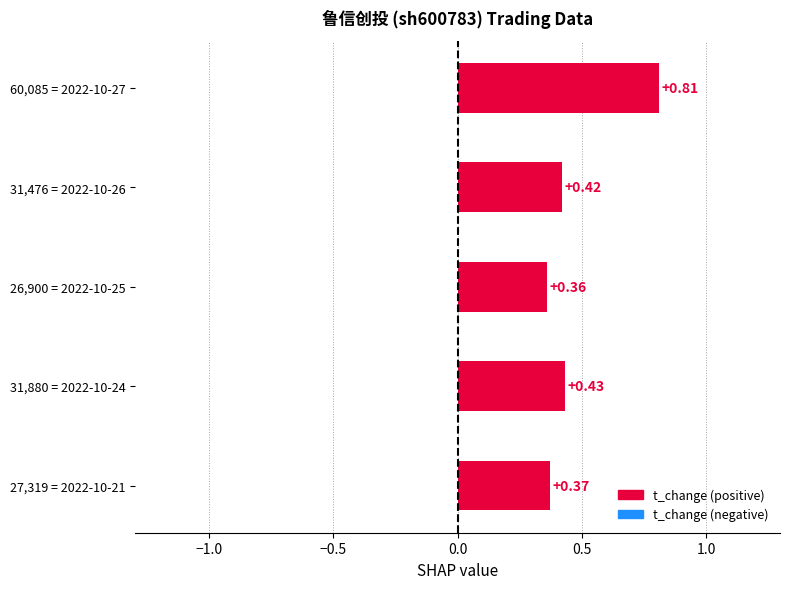

Rank the categories by value from highest to lowest.

60,085 = 2022-10-27, 31,880 = 2022-10-24, 31,476 = 2022-10-26, 27,319 = 2022-10-21, 26,900 = 2022-10-25